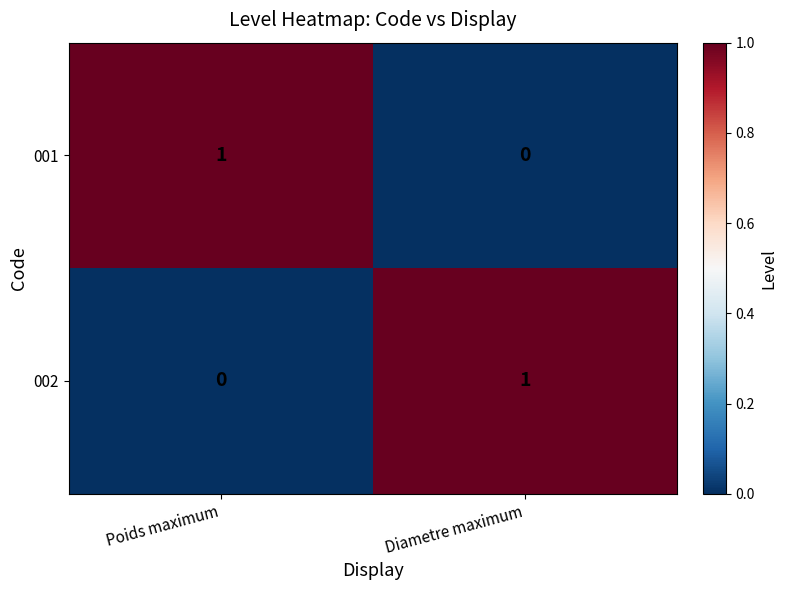

Count the number of categories in the chart.

2